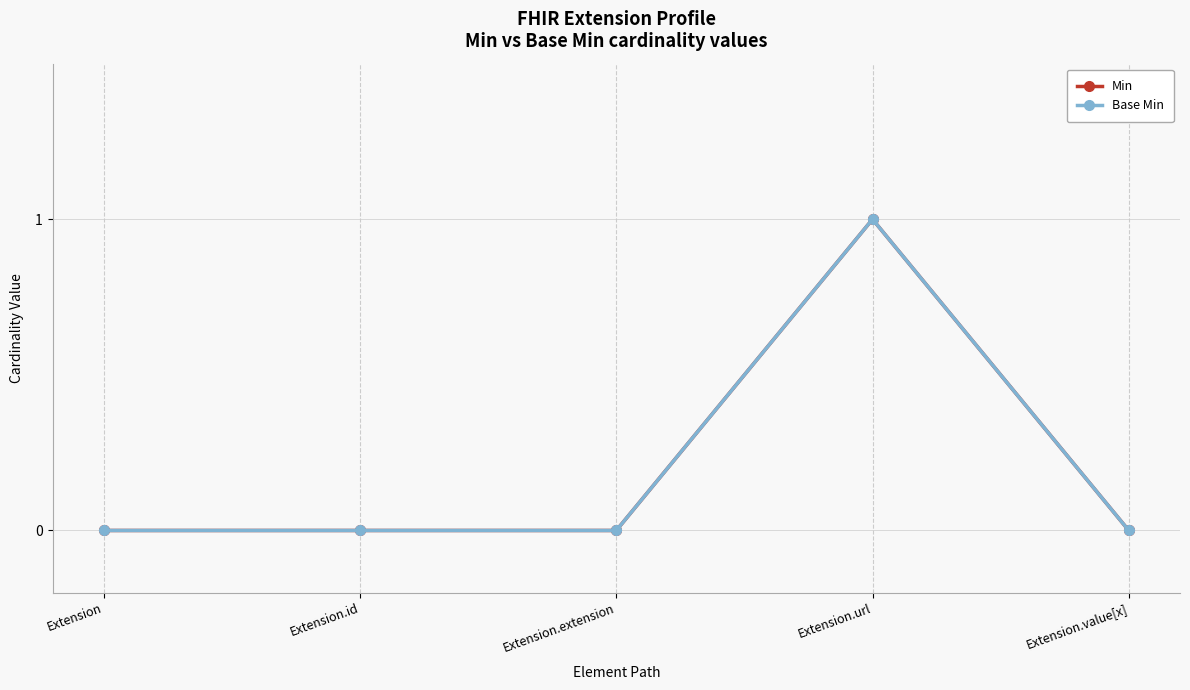

At how many categories does at least one series exceed 0?

1